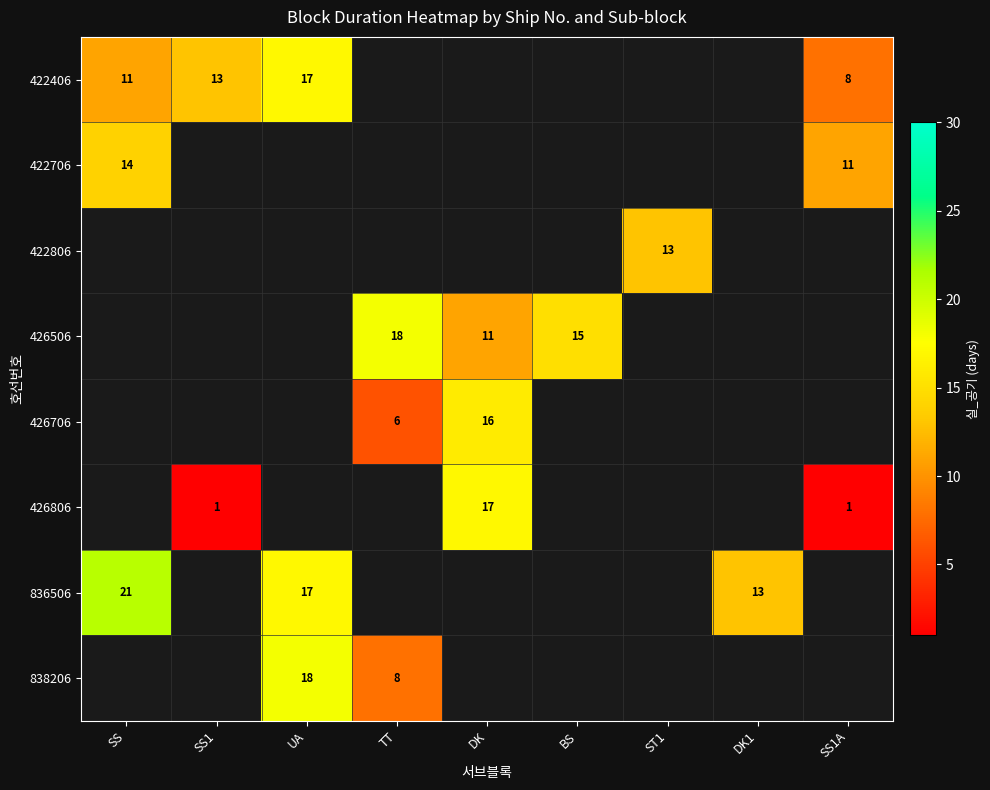

True or false: 422406 has a value of 19 at SS.

False